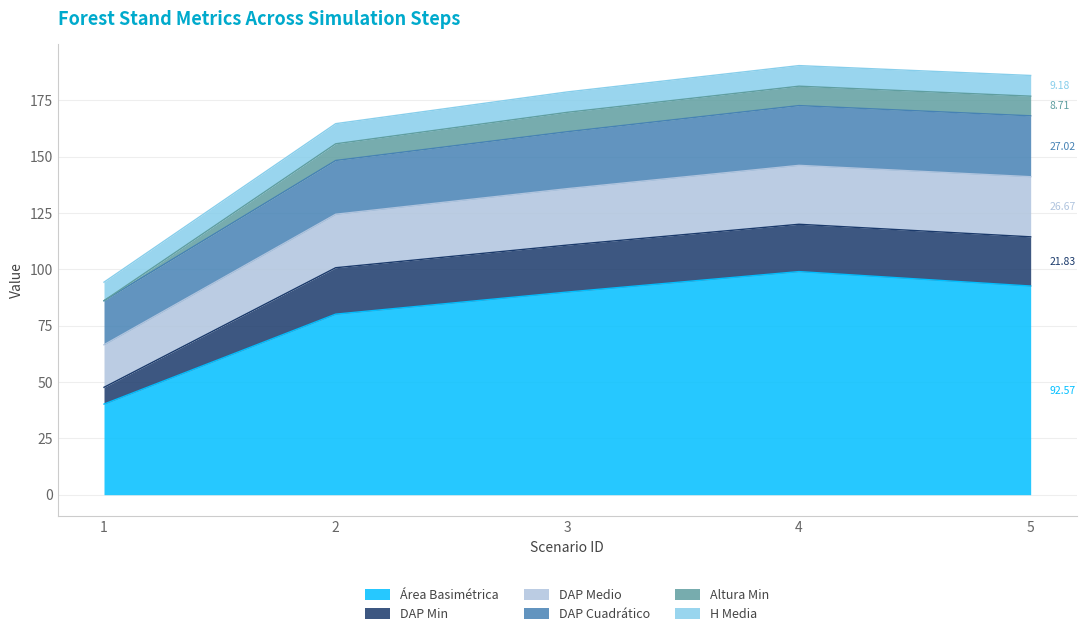

Where is DAP Cuadrático nearest to the value 142?

2